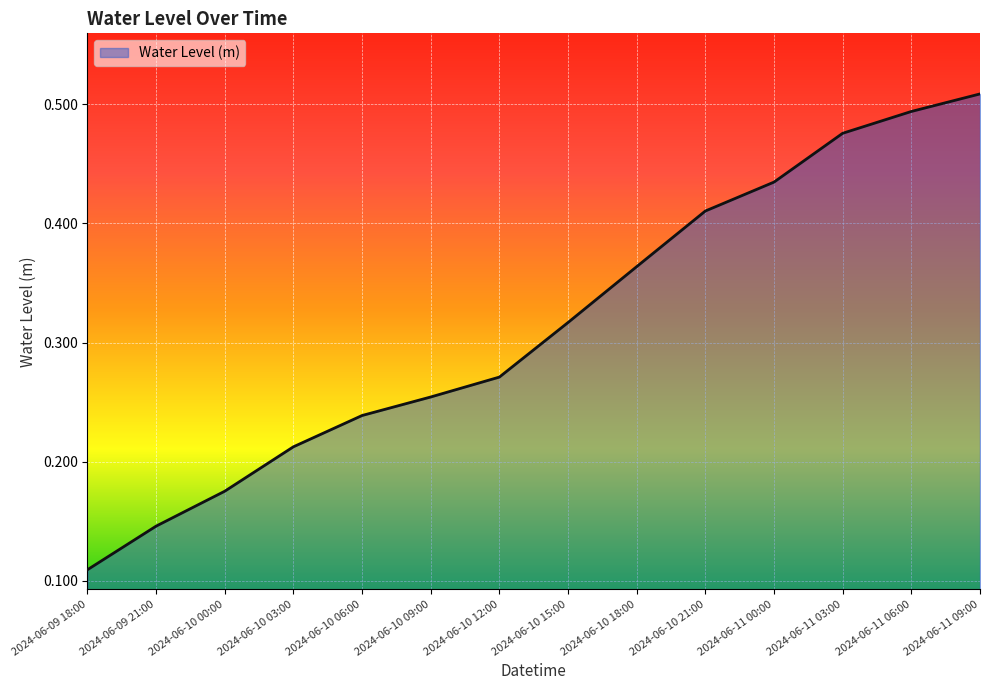

Which label corresponds to the largest value in the chart?

2024-06-11 09:00